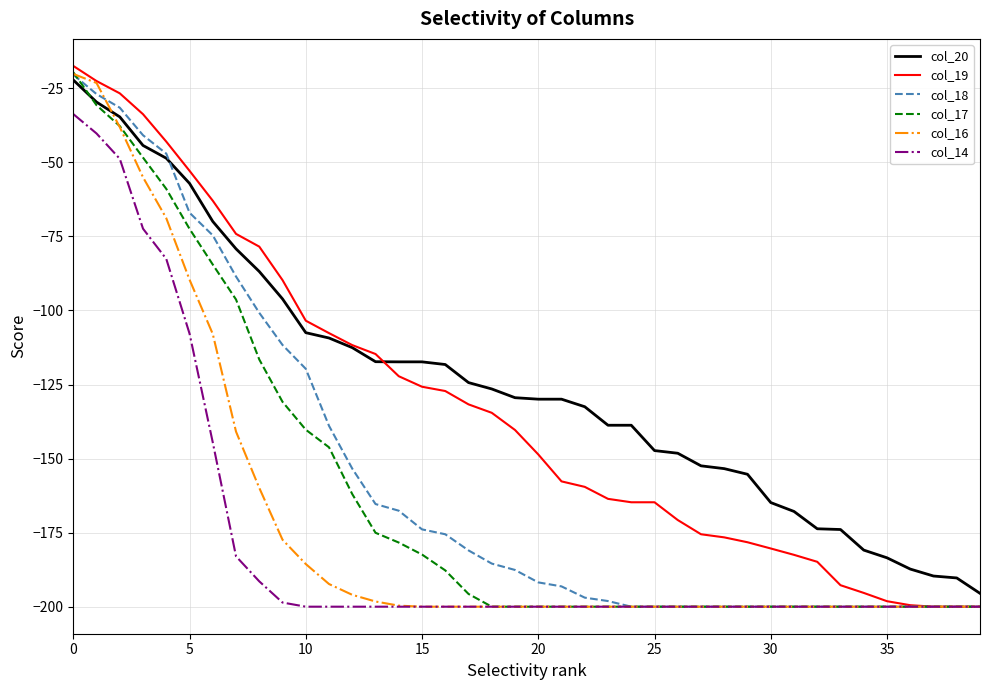

What are all the series names shown in the legend?

col_20, col_19, col_18, col_17, col_16, col_14